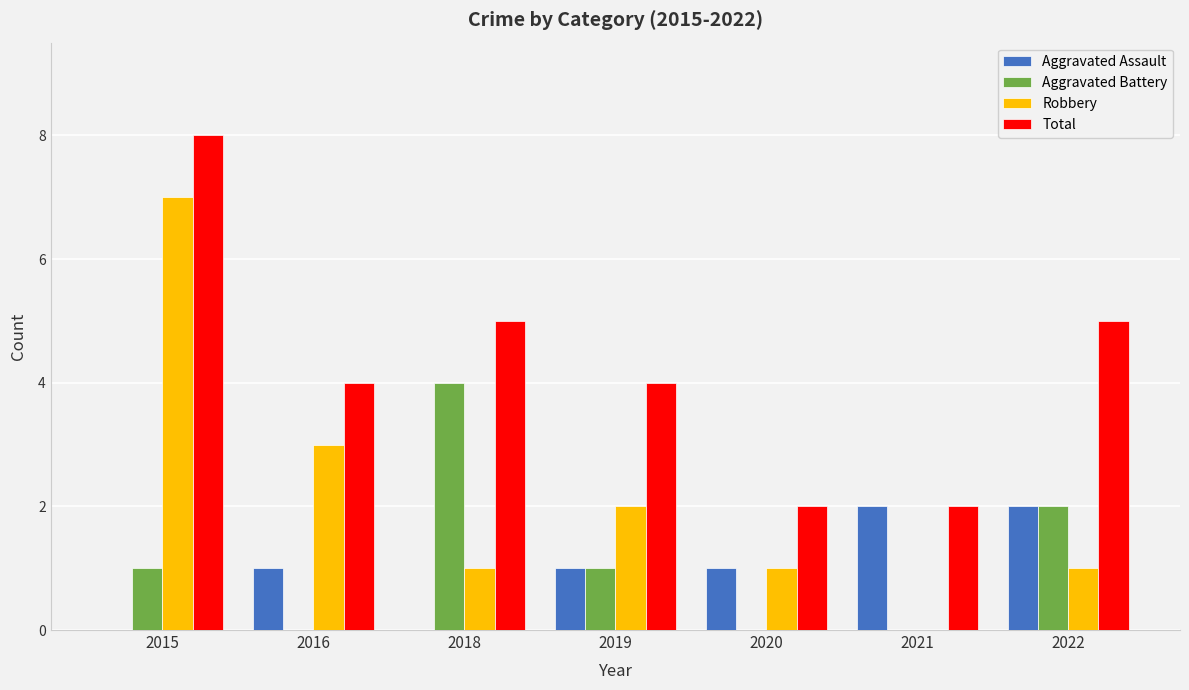

What is the total value across all series at 2015?

16